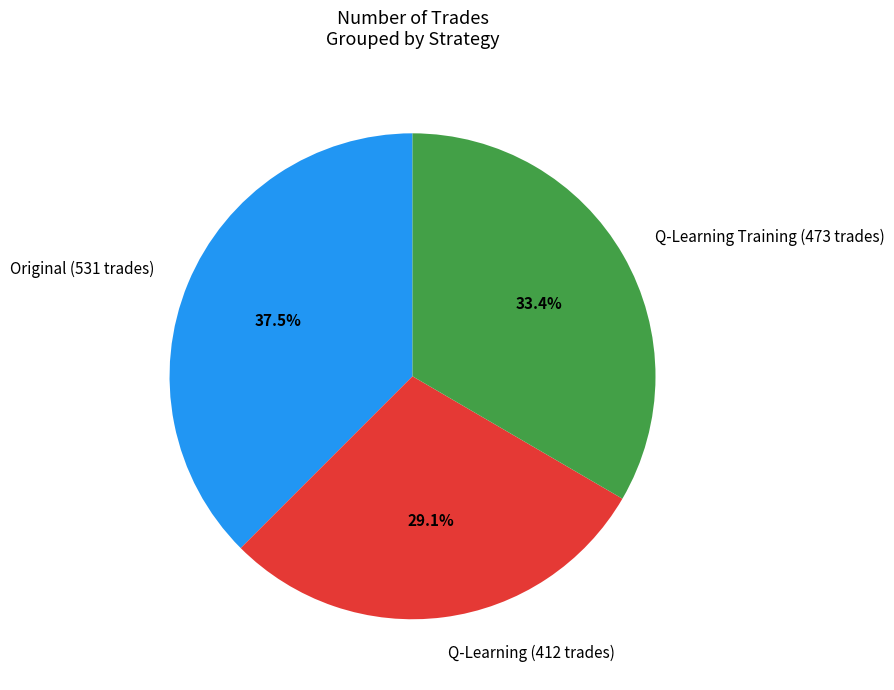

Rank the categories by value from highest to lowest.

Original (531 trades), Q-Learning Training (473 trades), Q-Learning (412 trades)